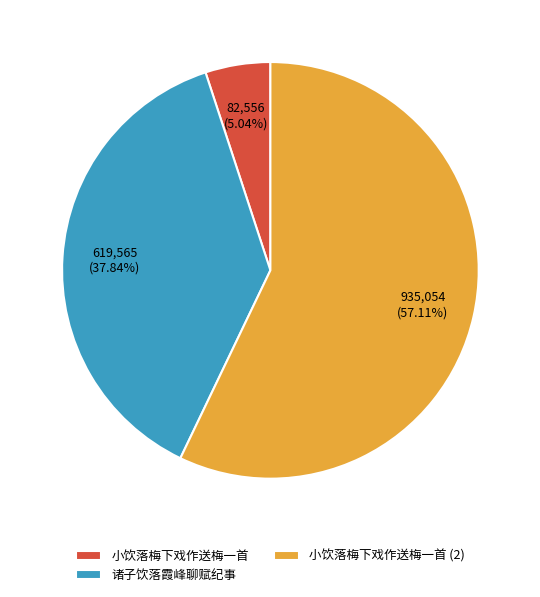

Between 小饮落梅下戏作送梅一首 and 诸子饮落霞峰聊赋纪事, which is larger?

诸子饮落霞峰聊赋纪事